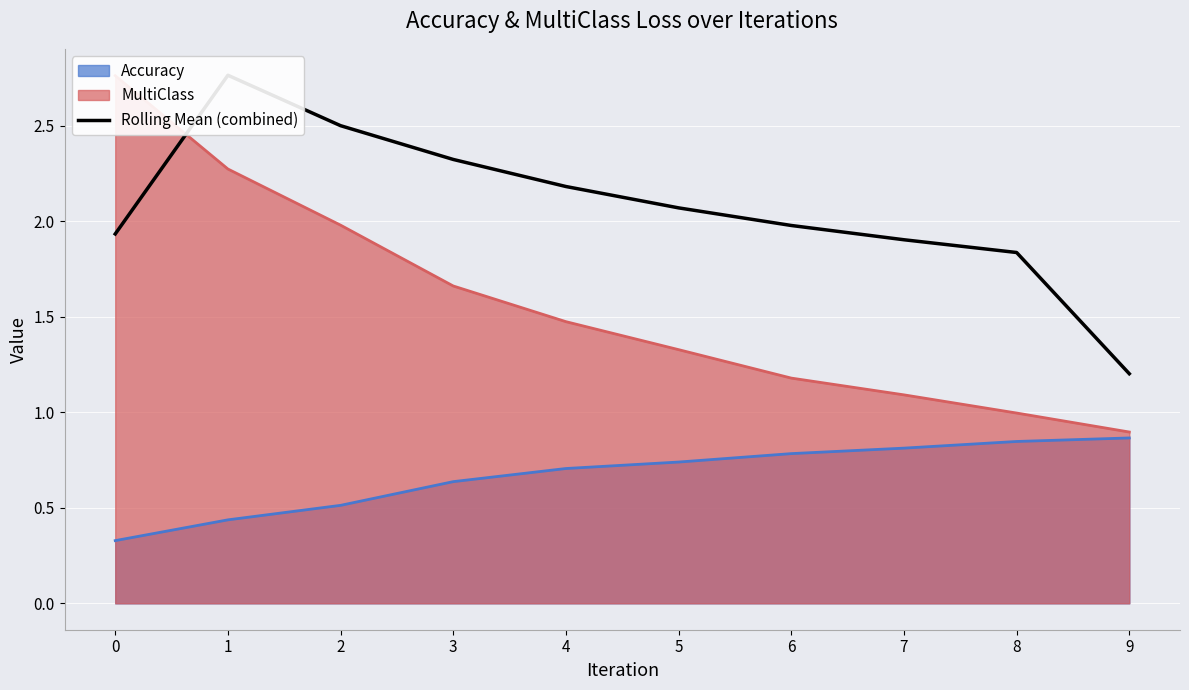

What is the maximum value shown in the chart?

2.8